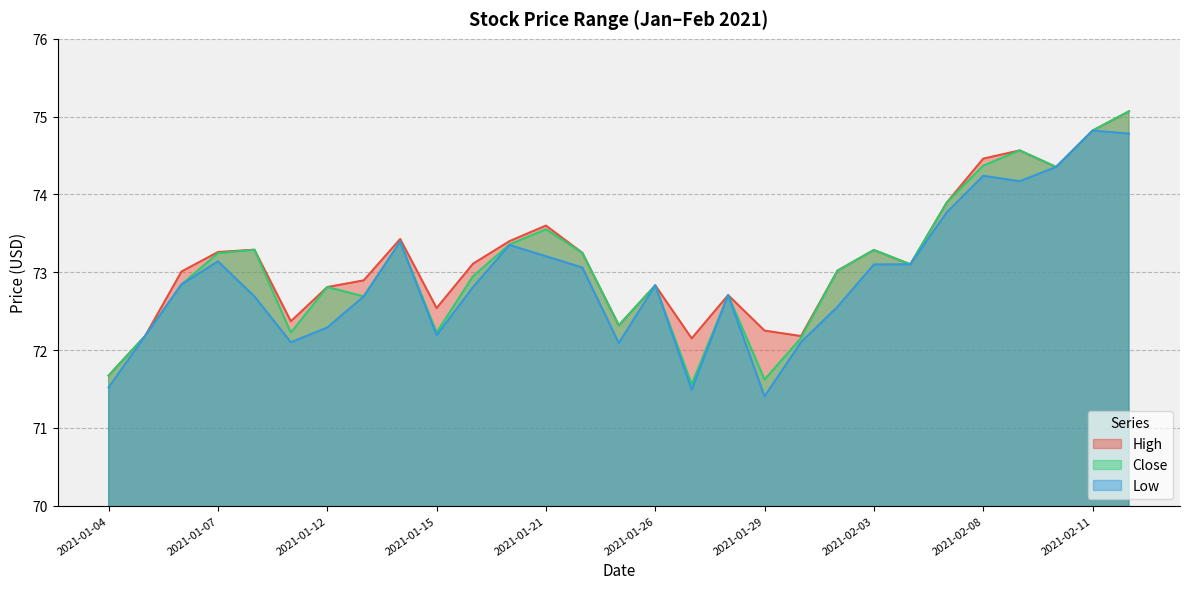

True or false: Low and Close intersect in this chart.

False